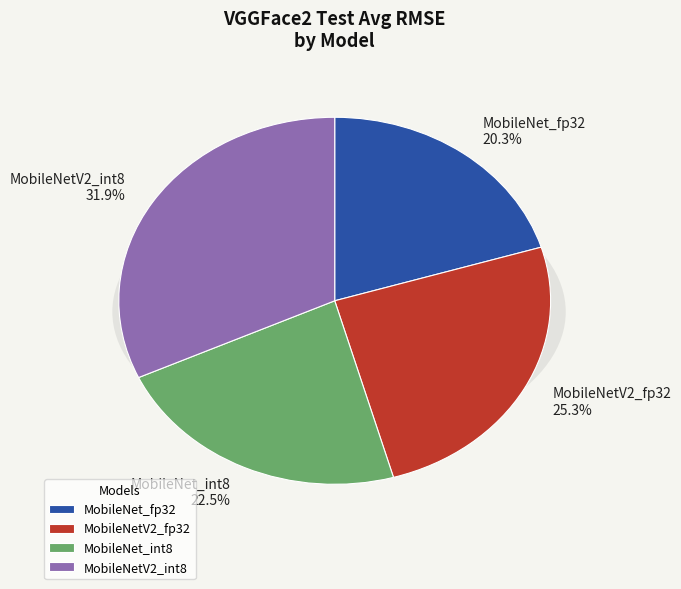

Does MobileNetV2_int8 account for over 50% of the chart?

No